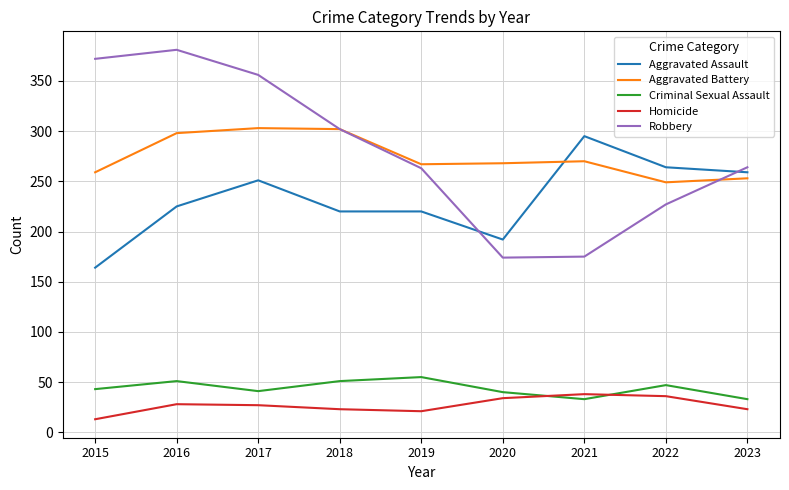

What is the approximate value of Aggravated Battery at 2018, to the nearest 5?

300